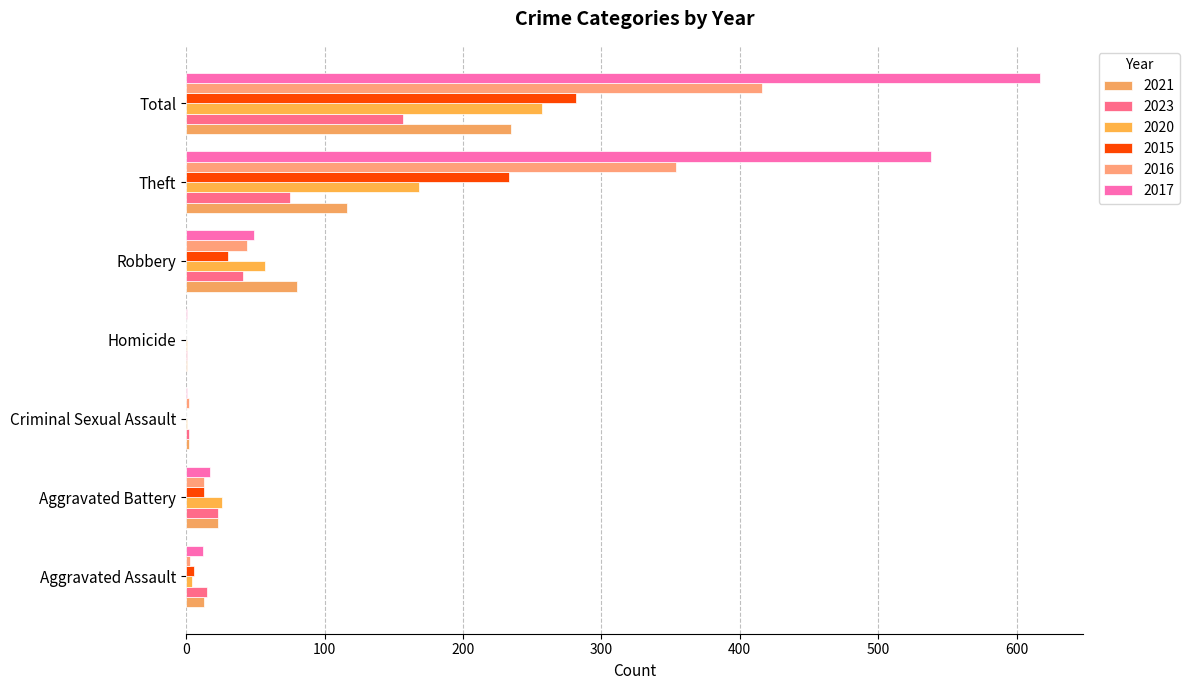

The value of 2017 at Aggravated Battery is 23. True or false?

False